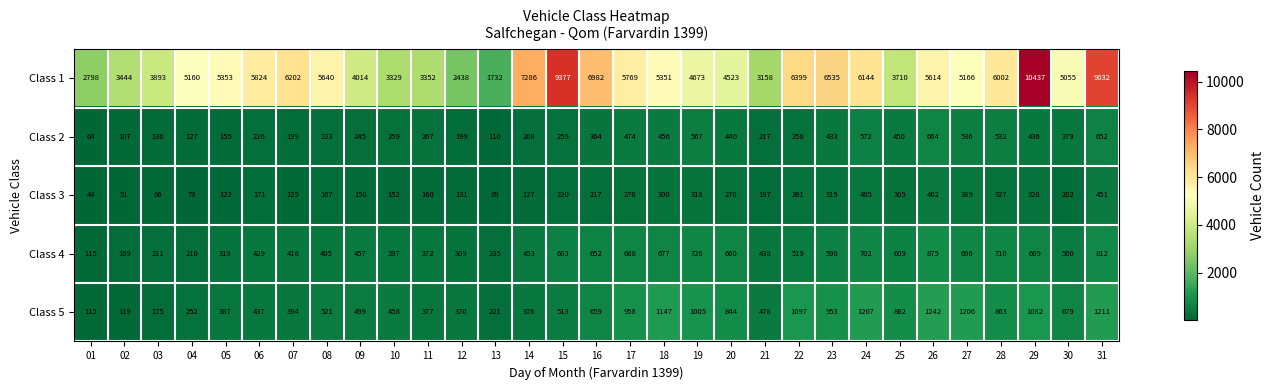

At which category does the chart reach its peak across all series?

29